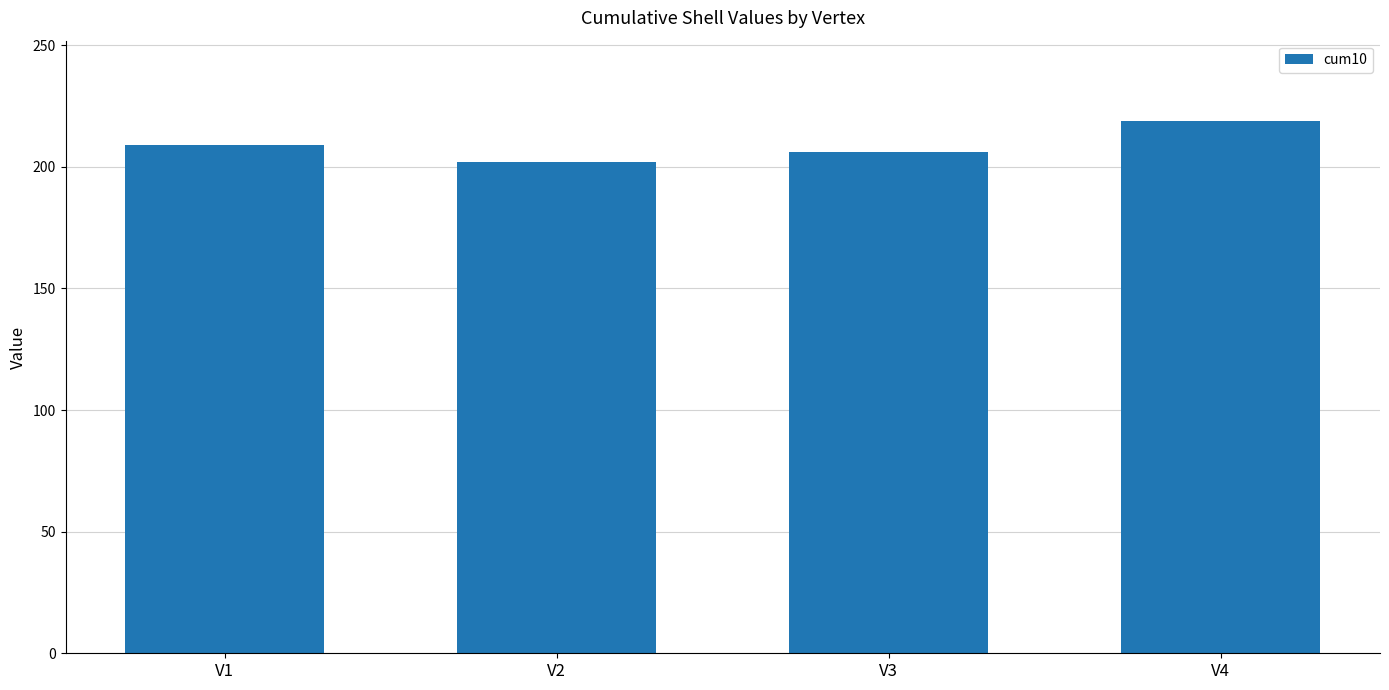

Reading left to right, what are all the values shown in this chart?

209	202	206	219